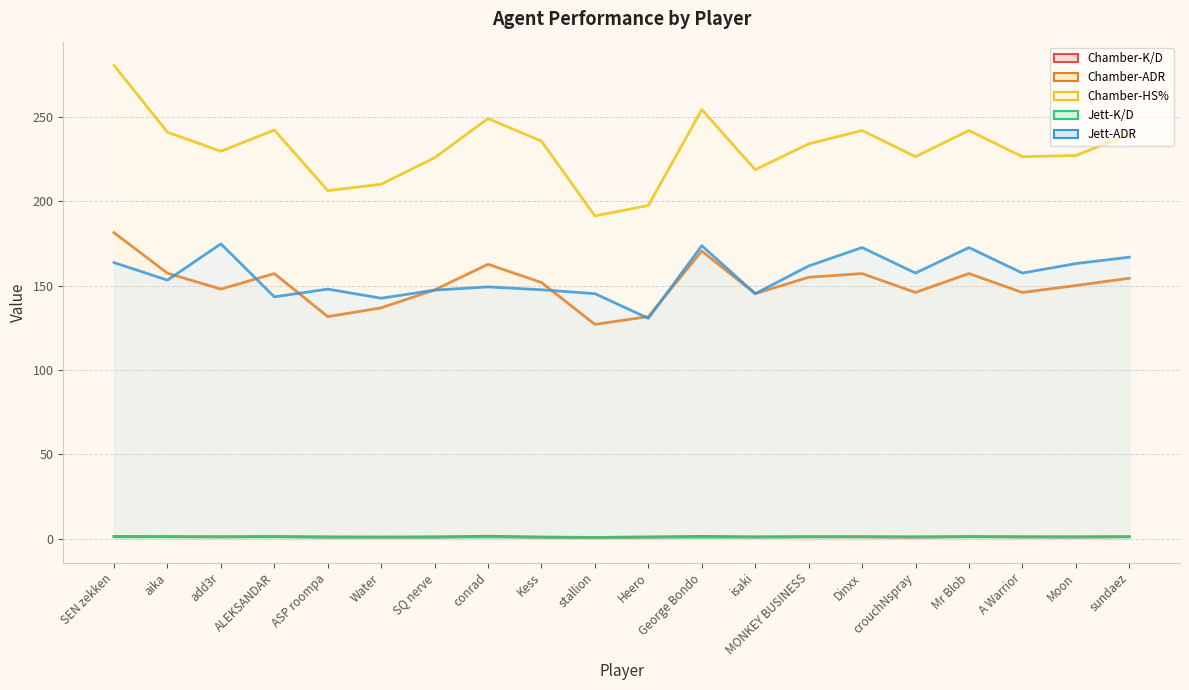

What is the maximum value for Chamber-HS%?

280.4